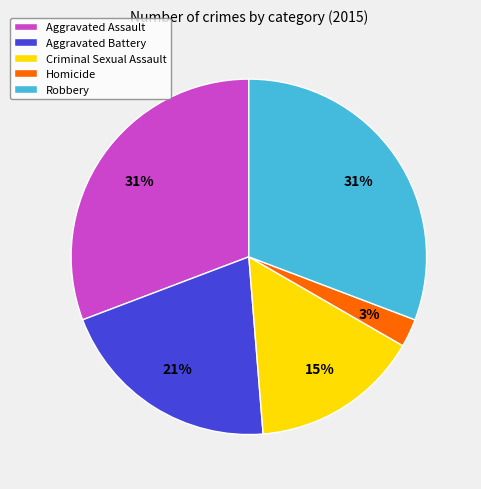

Count the number of slices in the pie.

5